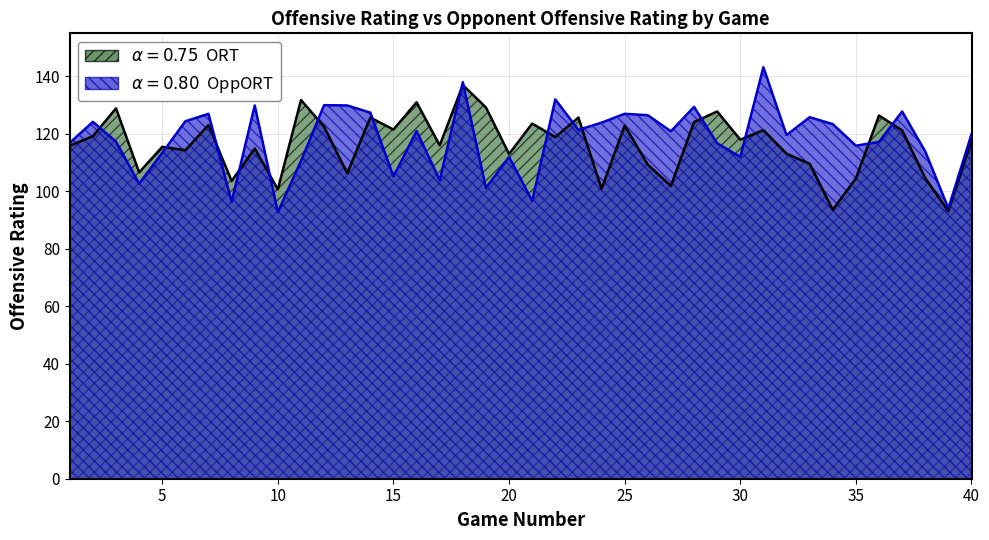

In ORT, how many points are lower than both neighbors (excluding endpoints)?

14